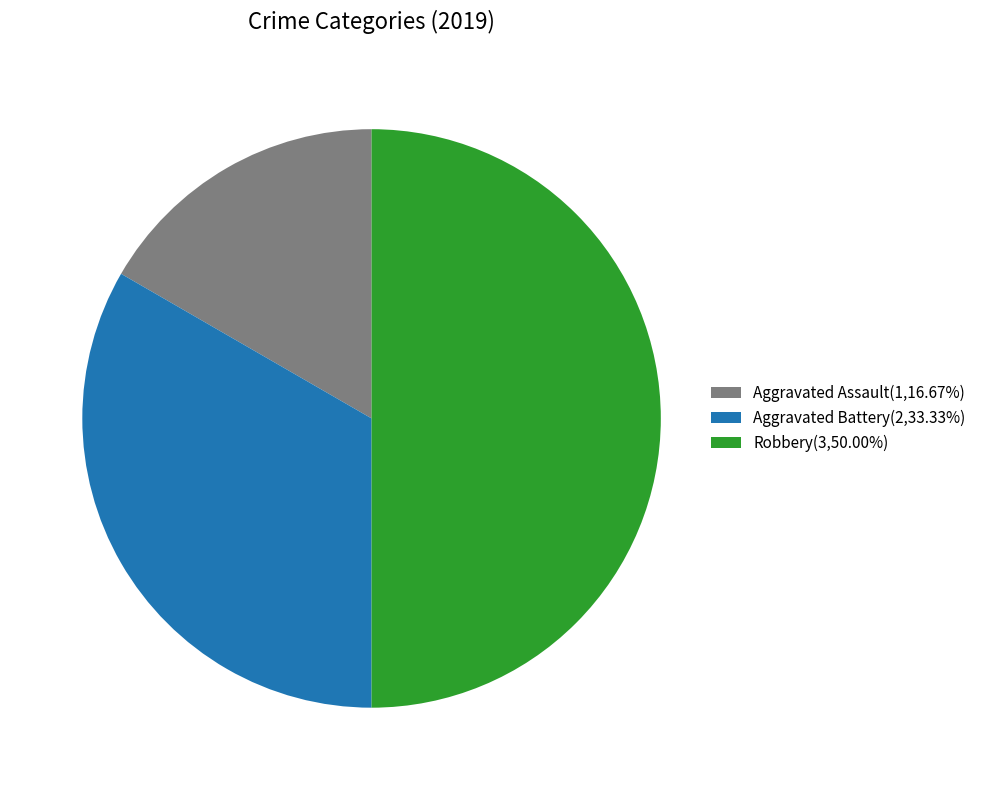

Approximately how many times larger is the value at Aggravated Assault(1,16.67%) compared to Aggravated Battery(2,33.33%)?

0.5